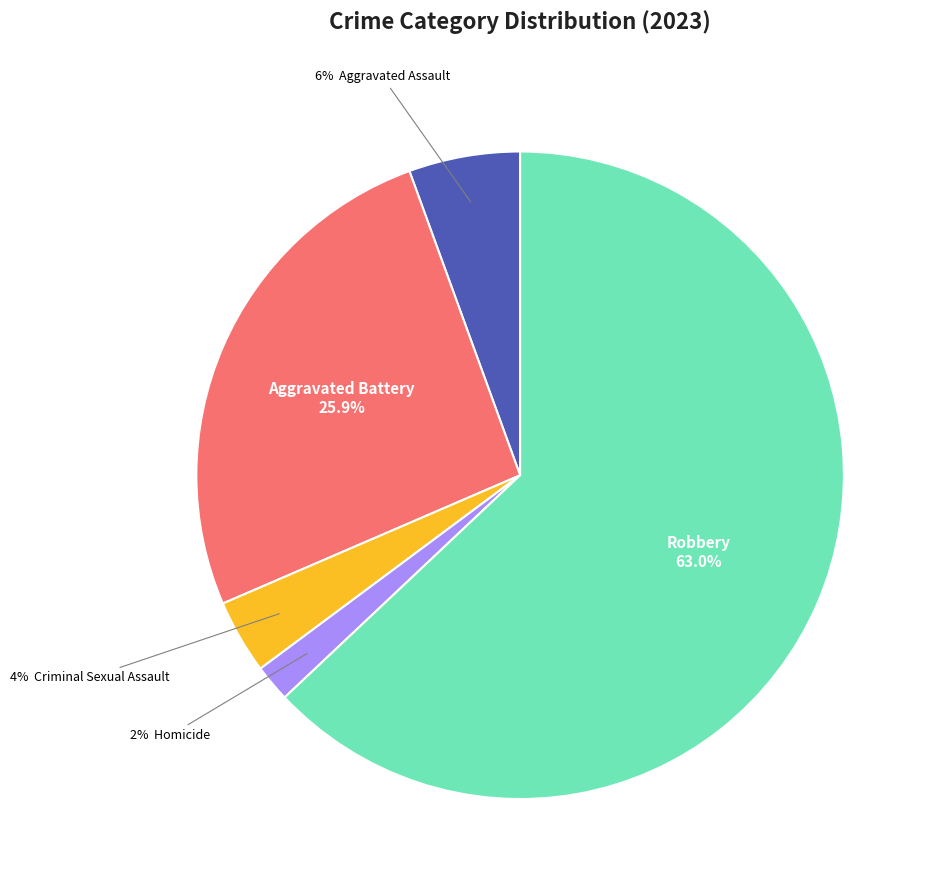

How many slices are in this pie chart?

5